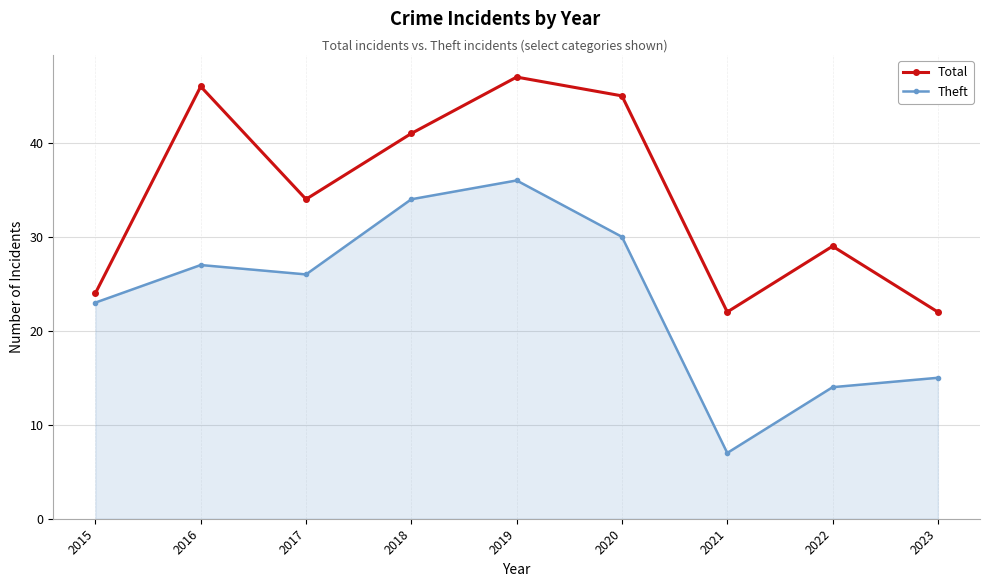

What is the sum of the Total values at 2017 and 2021?

56